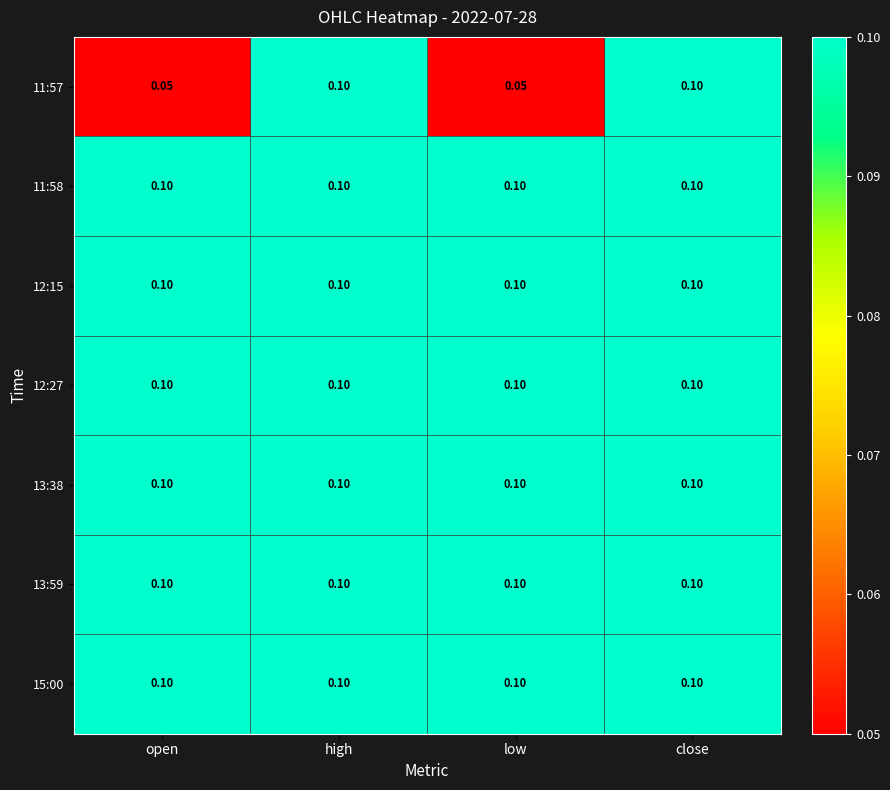

Count the number of categories in the chart.

4